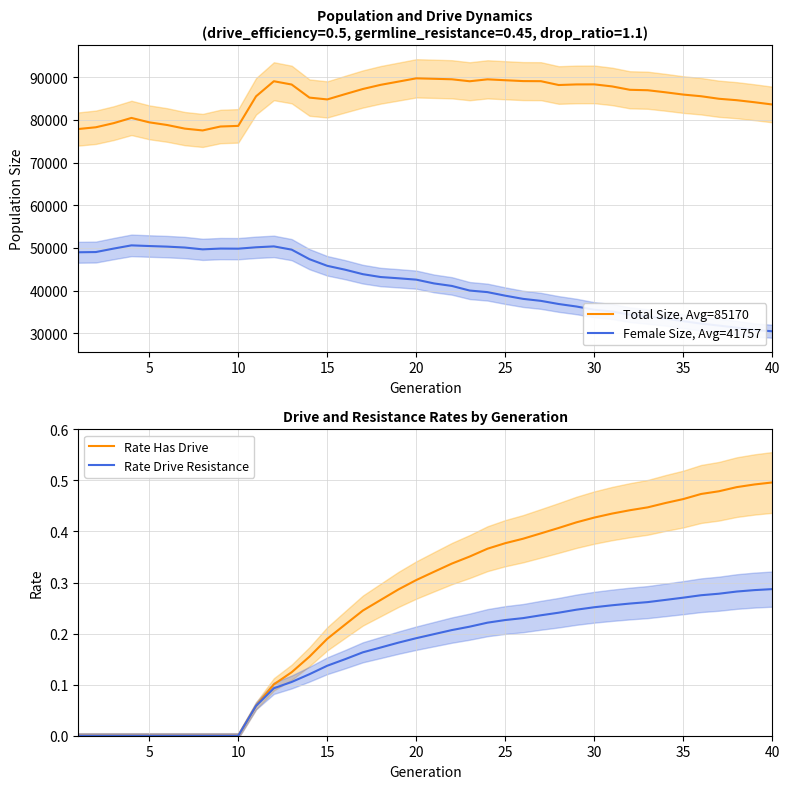

Which series has the largest range (max minus min)?

Female Size, Avg=41757